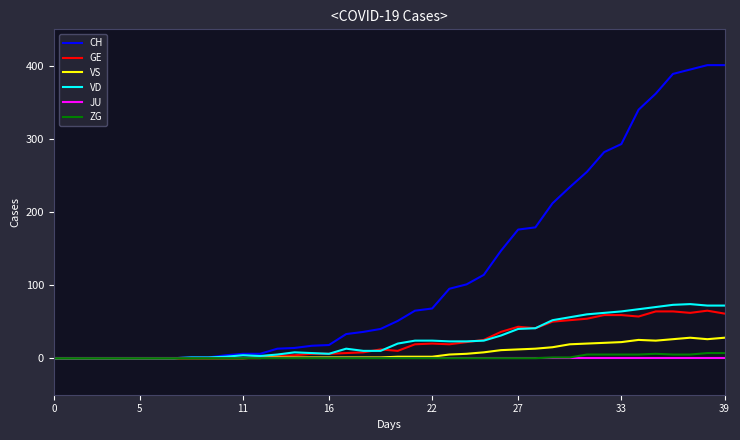

Which series has the largest total across all categories?

CH